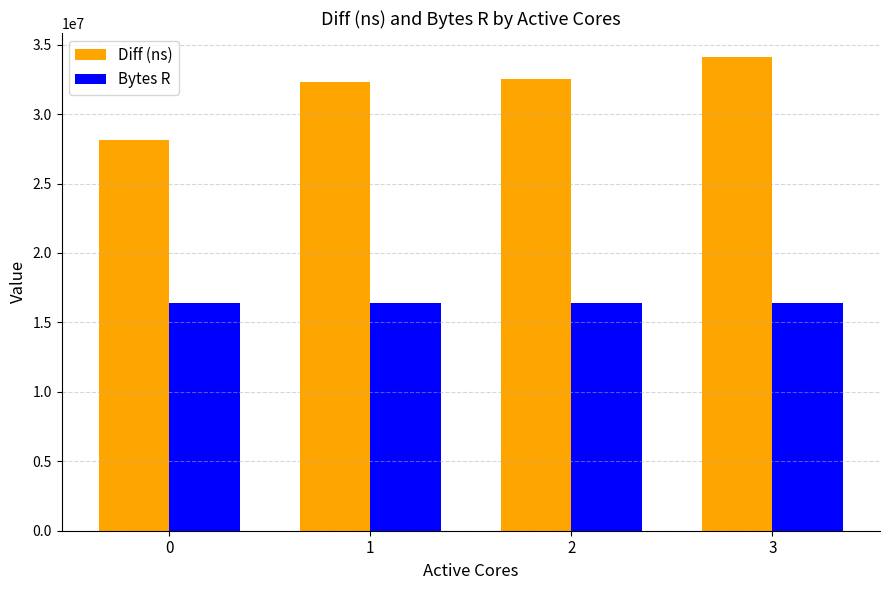

Rank the series at 0 from lowest to highest value.

Bytes R, Diff (ns)